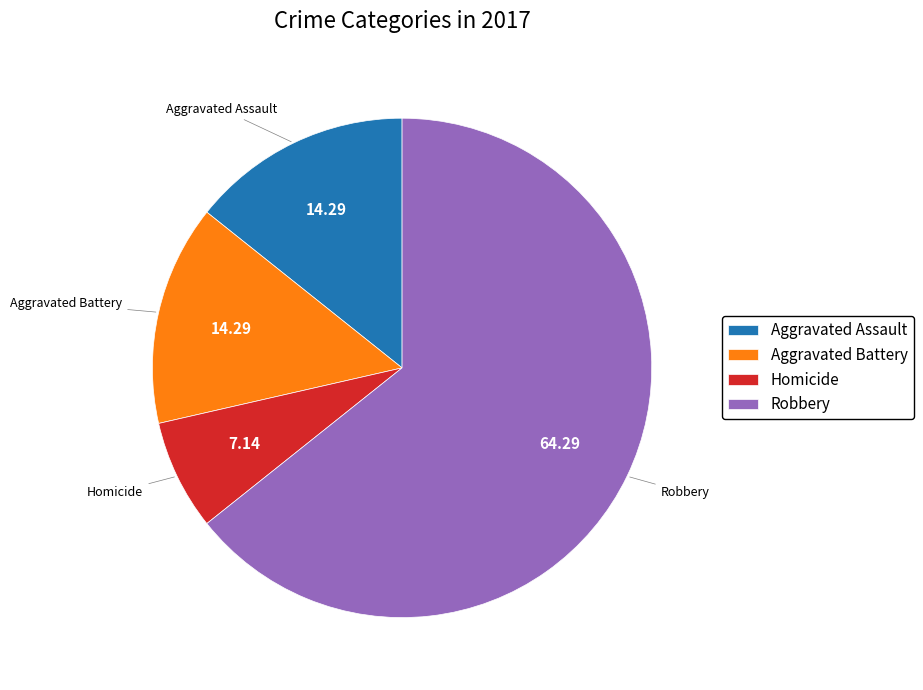

What is the majority slice?

Robbery